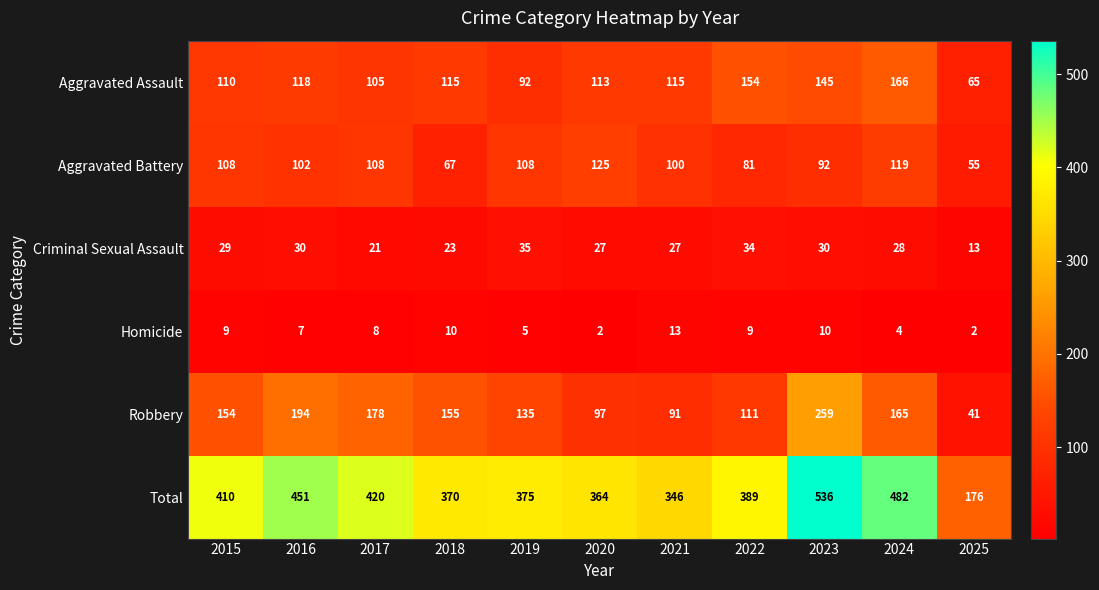

True or false: Homicide has a value of 2 at 2017.

False